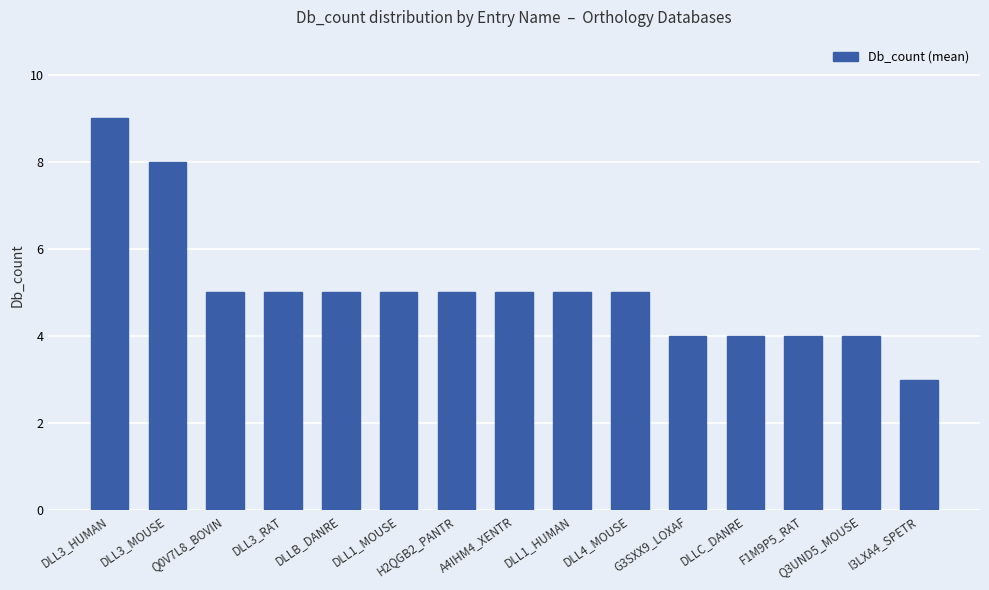

Reading right to left, list all the values displayed in this chart.

3	4	4	4	4	5	5	5	5	5	5	5	5	8	9